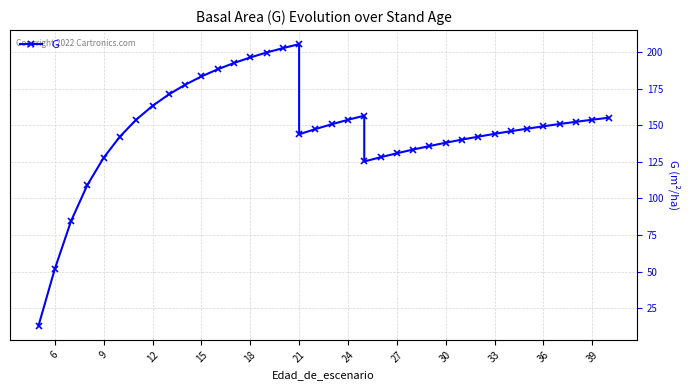

What is the value of the 23rd point from the left?

125.2